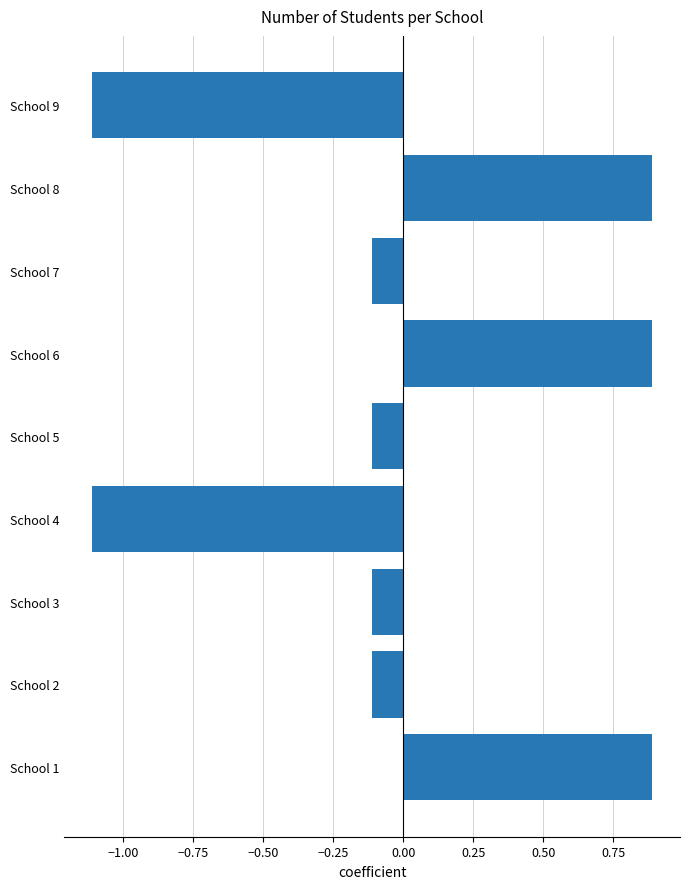

How many values are below zero?

6